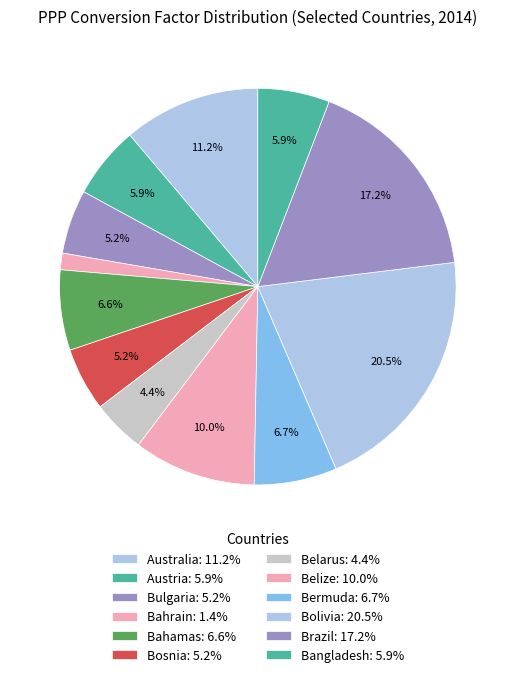

To the nearest percent, what is the combined percentage of Bahrain and Bahamas?

8%